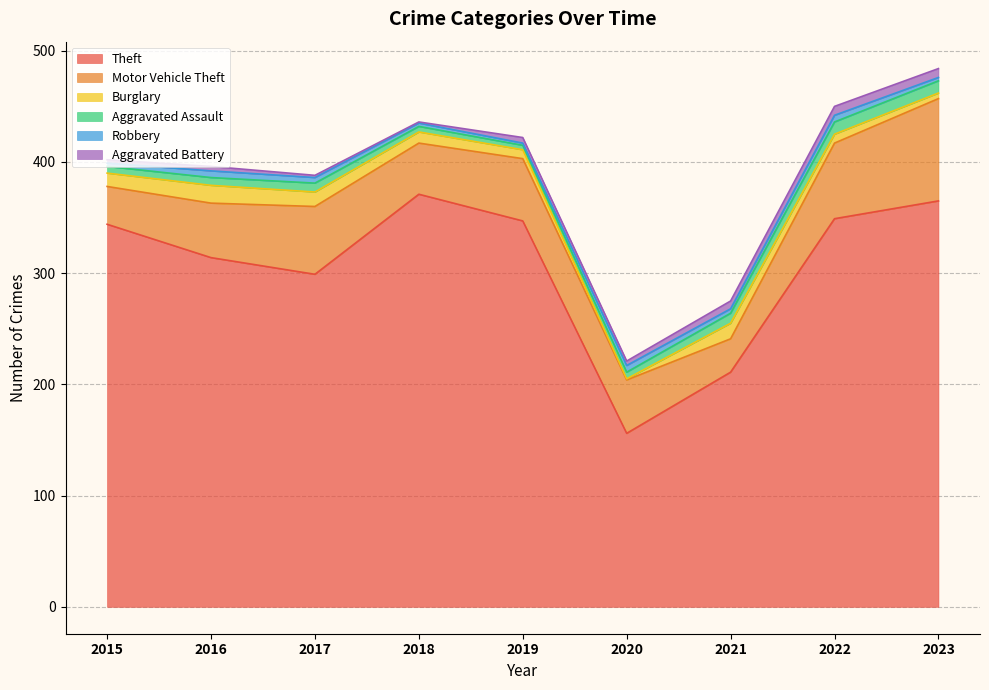

Which series has the largest total across all categories?

Theft